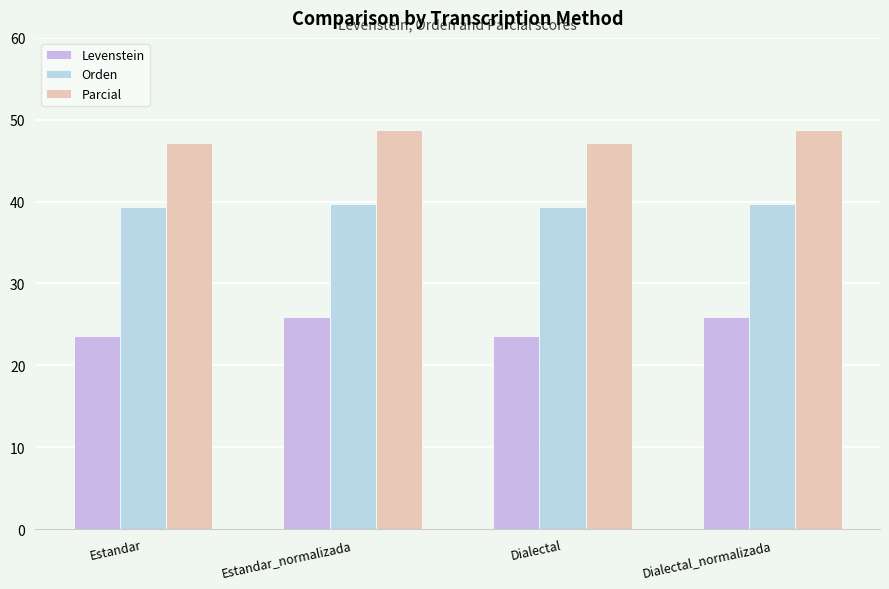

The value of Parcial at Estandar_normalizada is 85.6. True or false?

False